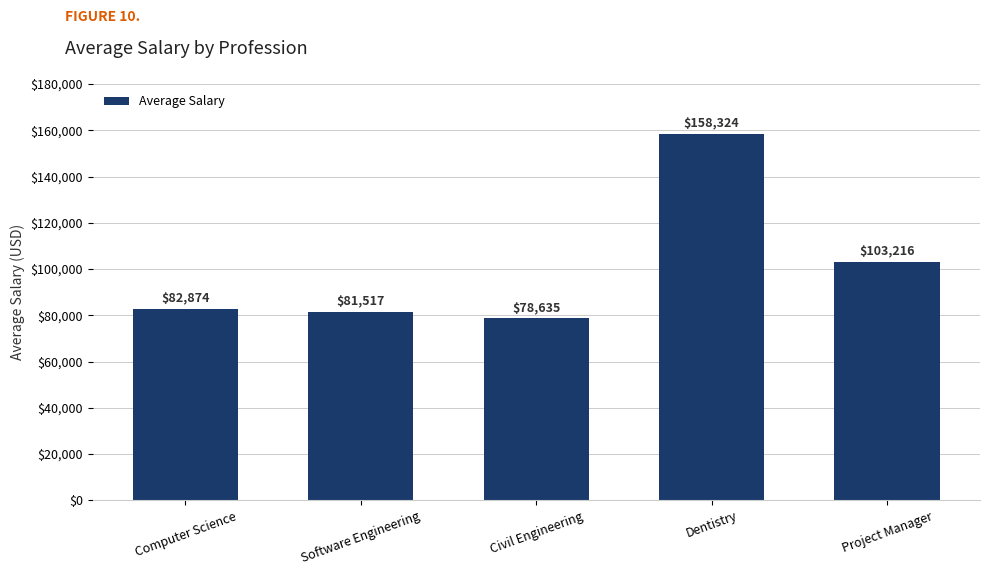

Reading left to right, list all the values displayed in this chart.

82874	81517	78635	158324	103216